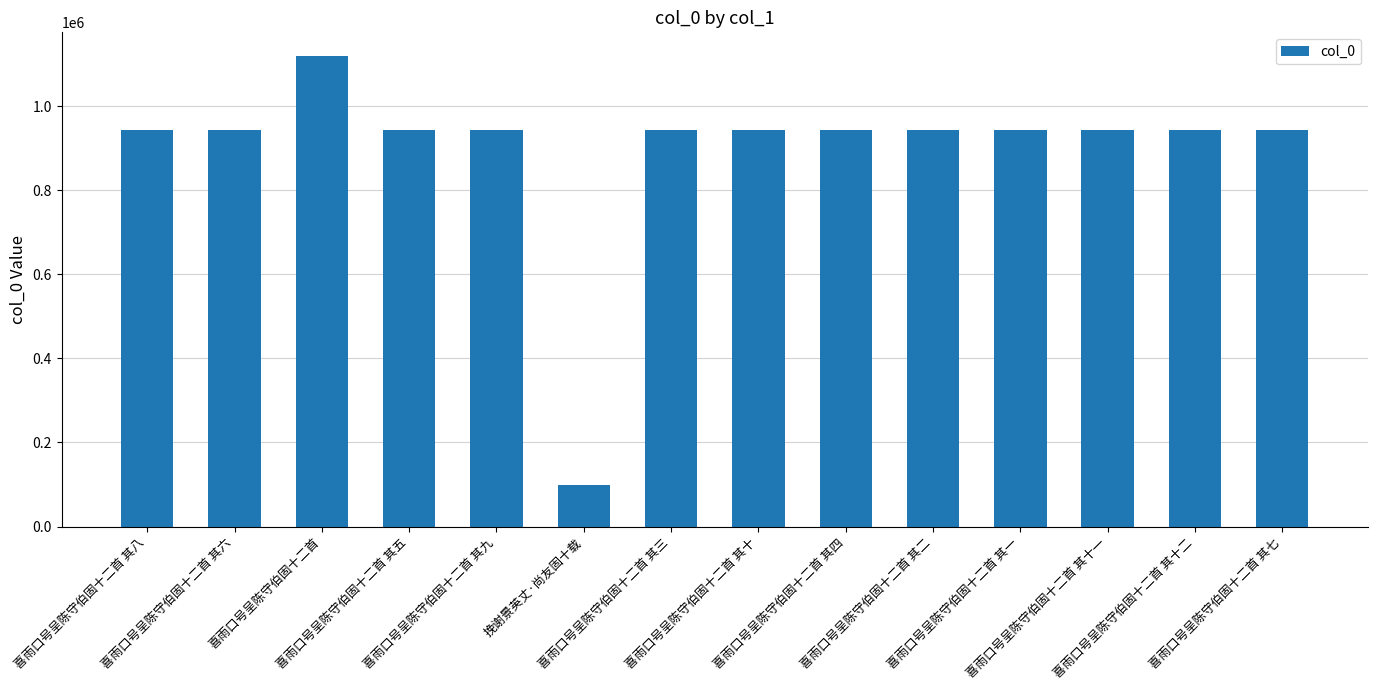

True or false: the data shows 942755 at 喜雨口号呈陈守伯固十二首 其二.

True